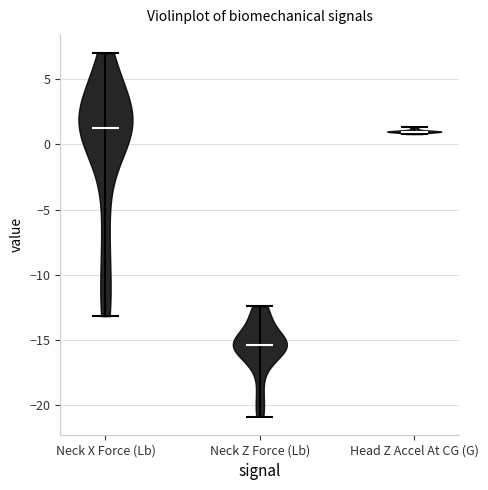

Reading left to right, read every violin against the y-axis: where its median line is, and the lowest and highest points it reaches. The values are not printed on the chart, so give them approximately, as read against the axis.

Neck X Force (Lb): median line 1.5, lowest point -13.0, highest point 7.0
Neck Z Force (Lb): median line -15.5, lowest point -21.0, highest point -12.5
Head Z Accel At CG (G): median line 1.0, lowest point 1.0, highest point 1.5